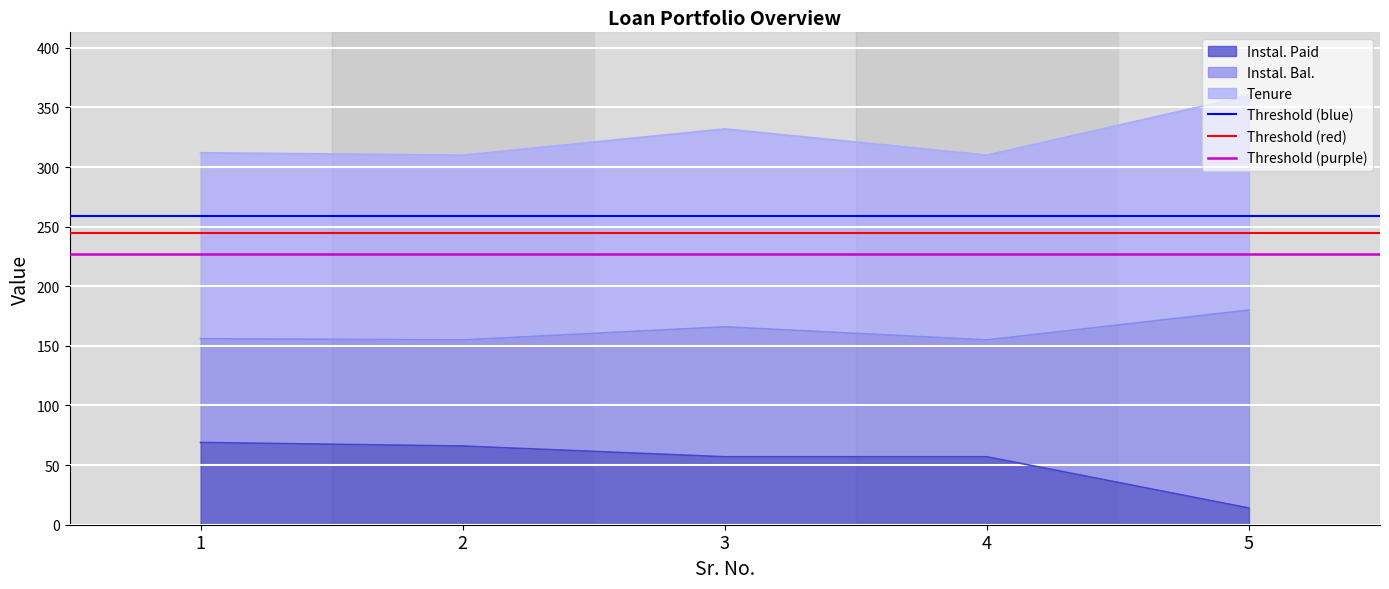

What is the maximum value for Instal. Paid?

69